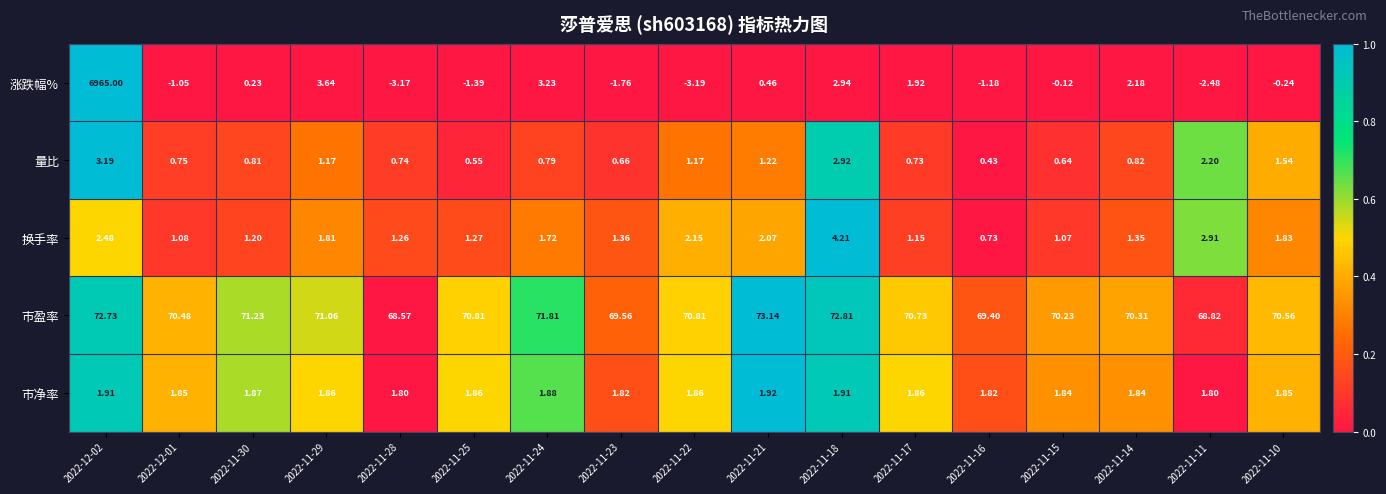

Which series changed the most between 2022-11-24 and 2022-11-21?

涨跌幅%